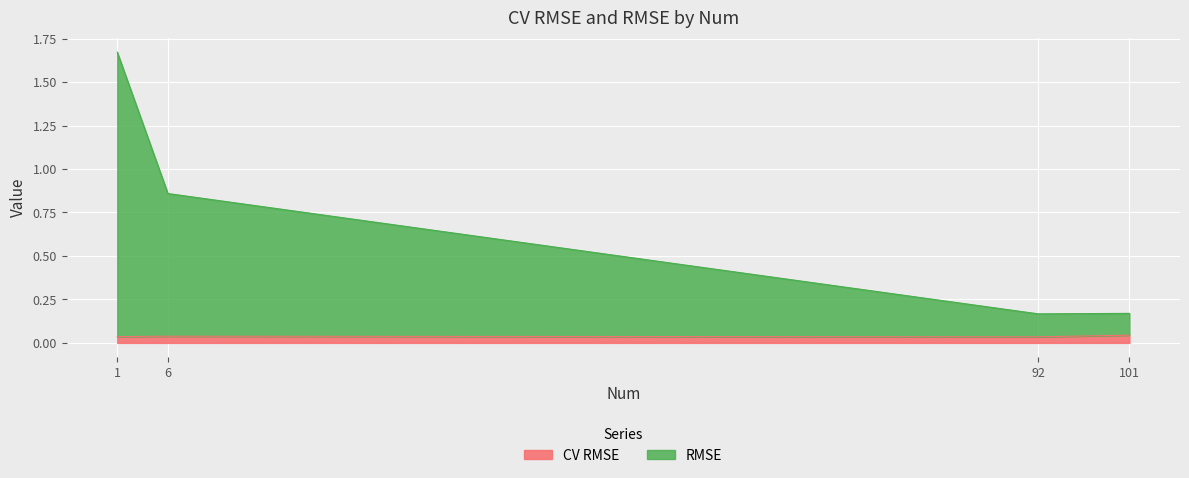

Is the value of RMSE at 6 greater than the value of CV RMSE at 1?

Yes